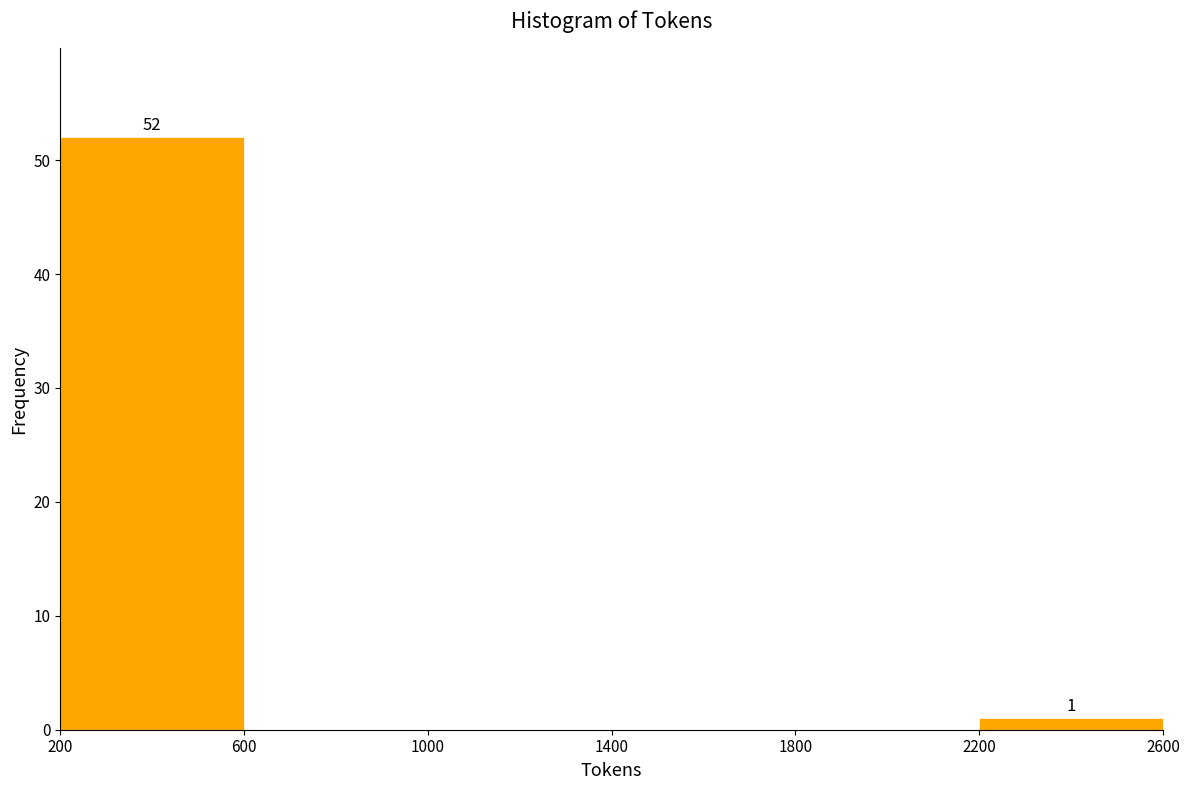

Over which range of the x-axis is the bar tallest?

200 to 600